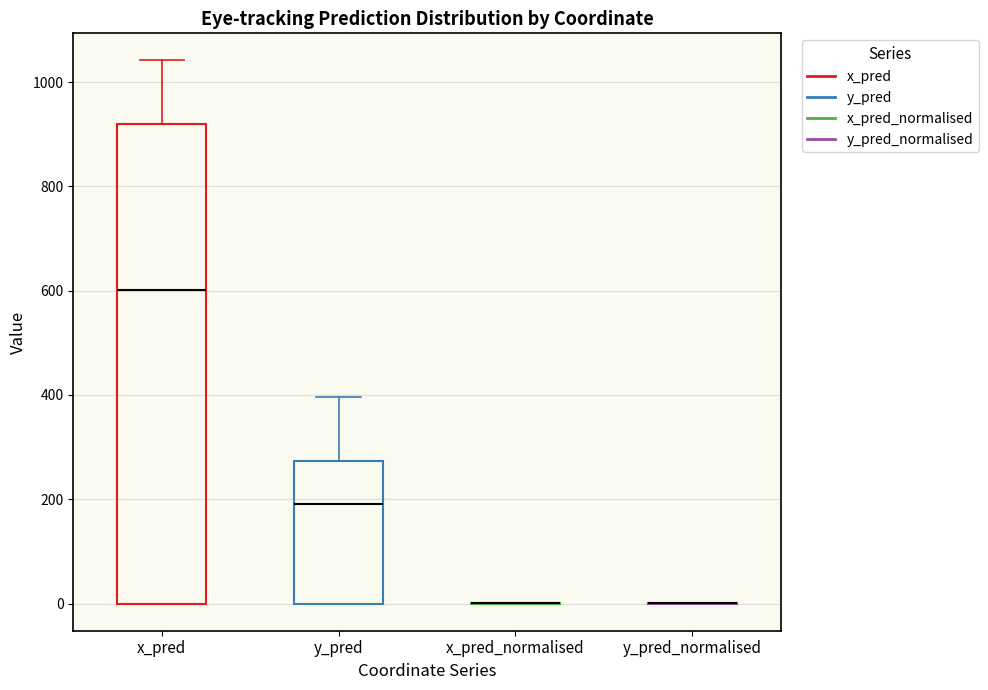

Which box is the tallest, from its lower edge to its upper edge?

x_pred